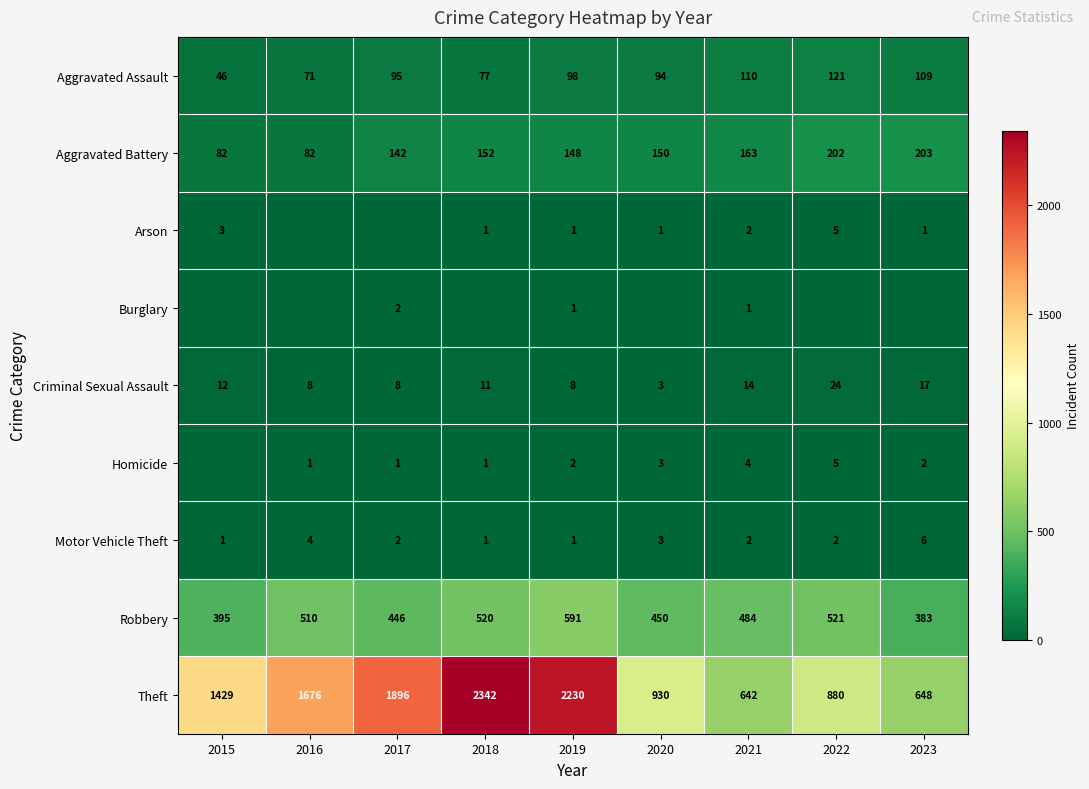

Is the value of Burglary at 2021 greater than the value of Aggravated Assault at 2020?

No